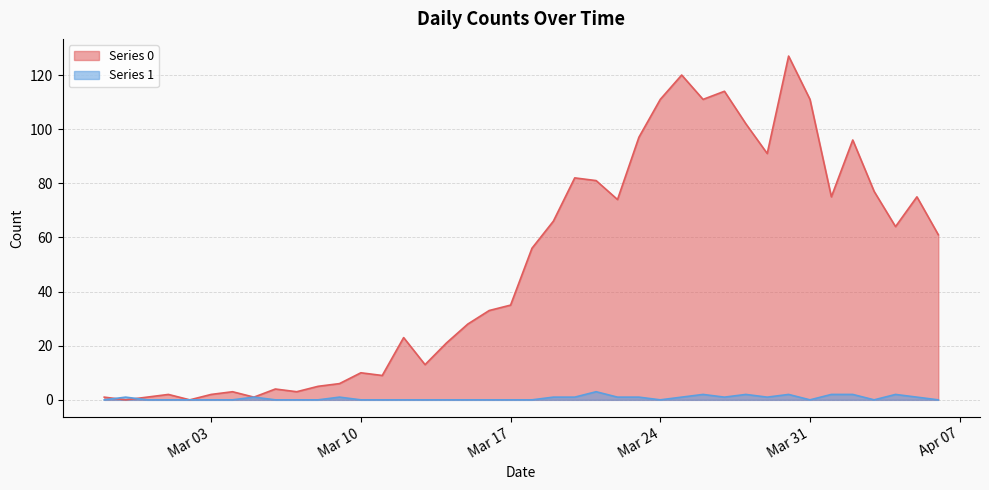

What are all the series names shown in the legend?

Series 0, Series 1